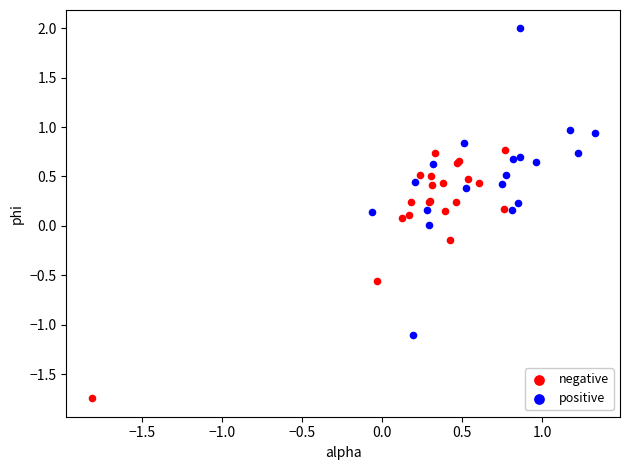

Which series has the largest Y range (max minus min)?

positive